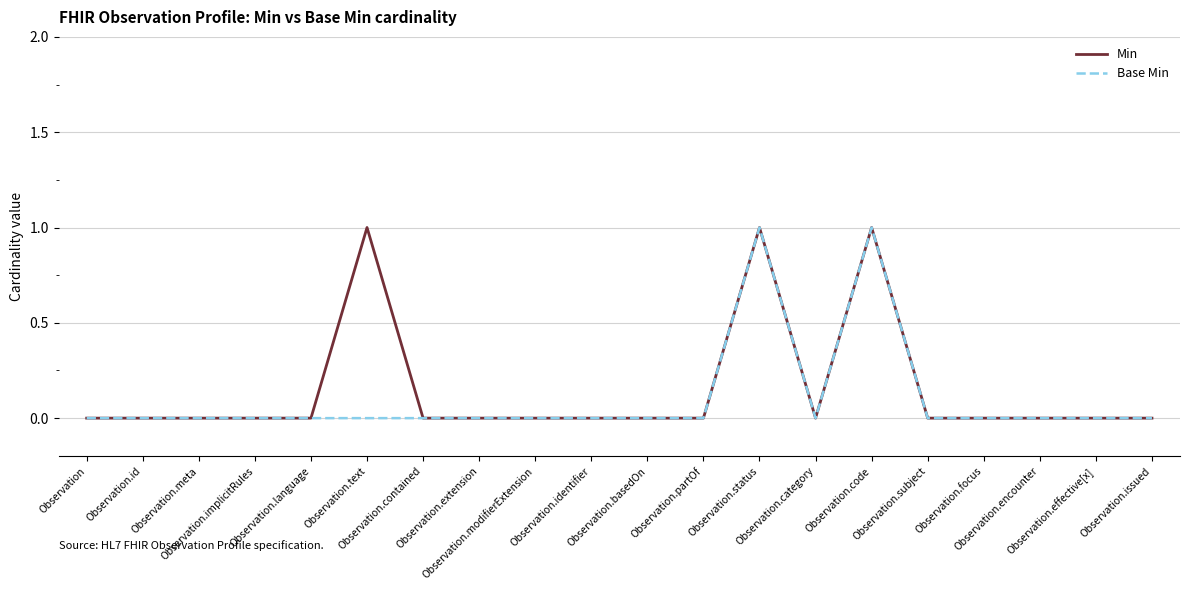

What are all the series names shown in the legend?

Min, Base Min